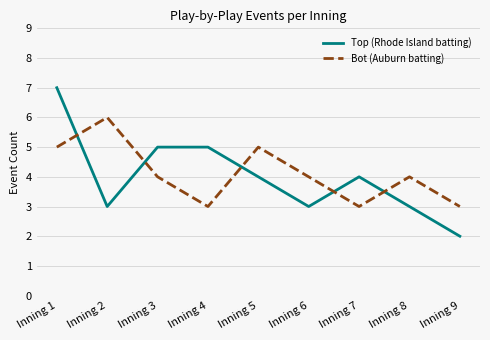

Between Inning 5 and Inning 7, which series saw the biggest shift?

Bot (Auburn batting)